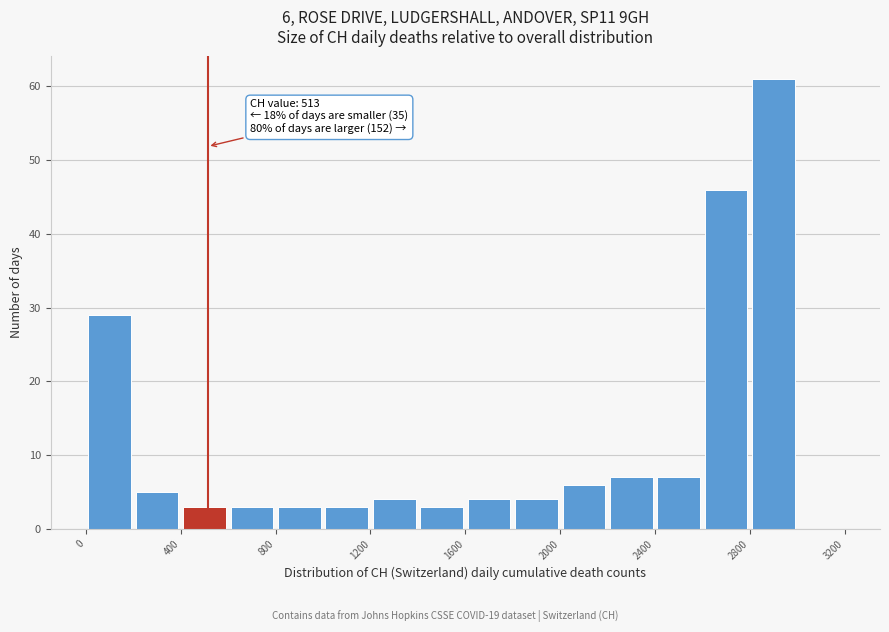

Which range on the x-axis has the tallest bar?

2800 to 3000